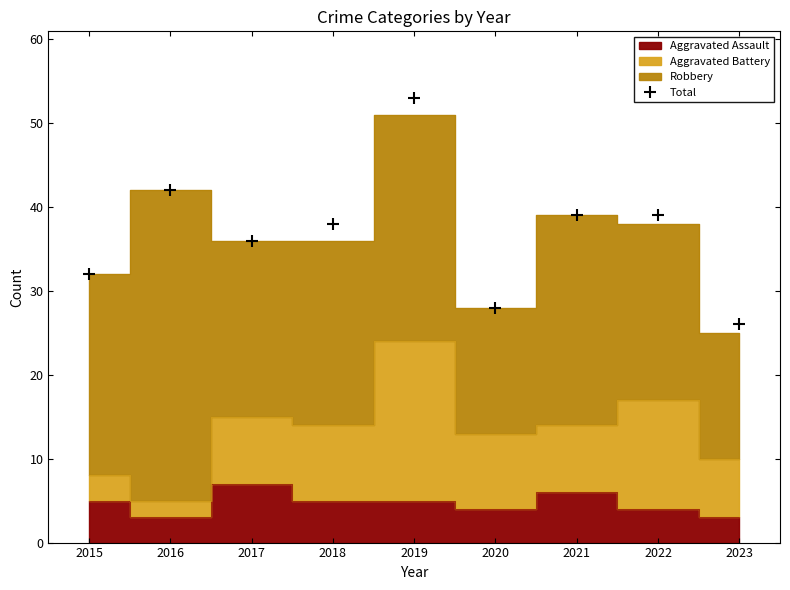

True or false: the data shows 12 at 2020.

False